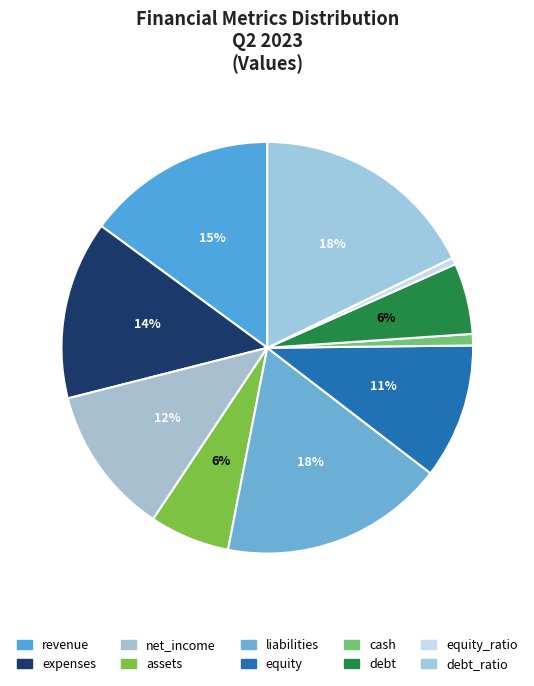

To the nearest percent, what is the average slice percentage?

10%